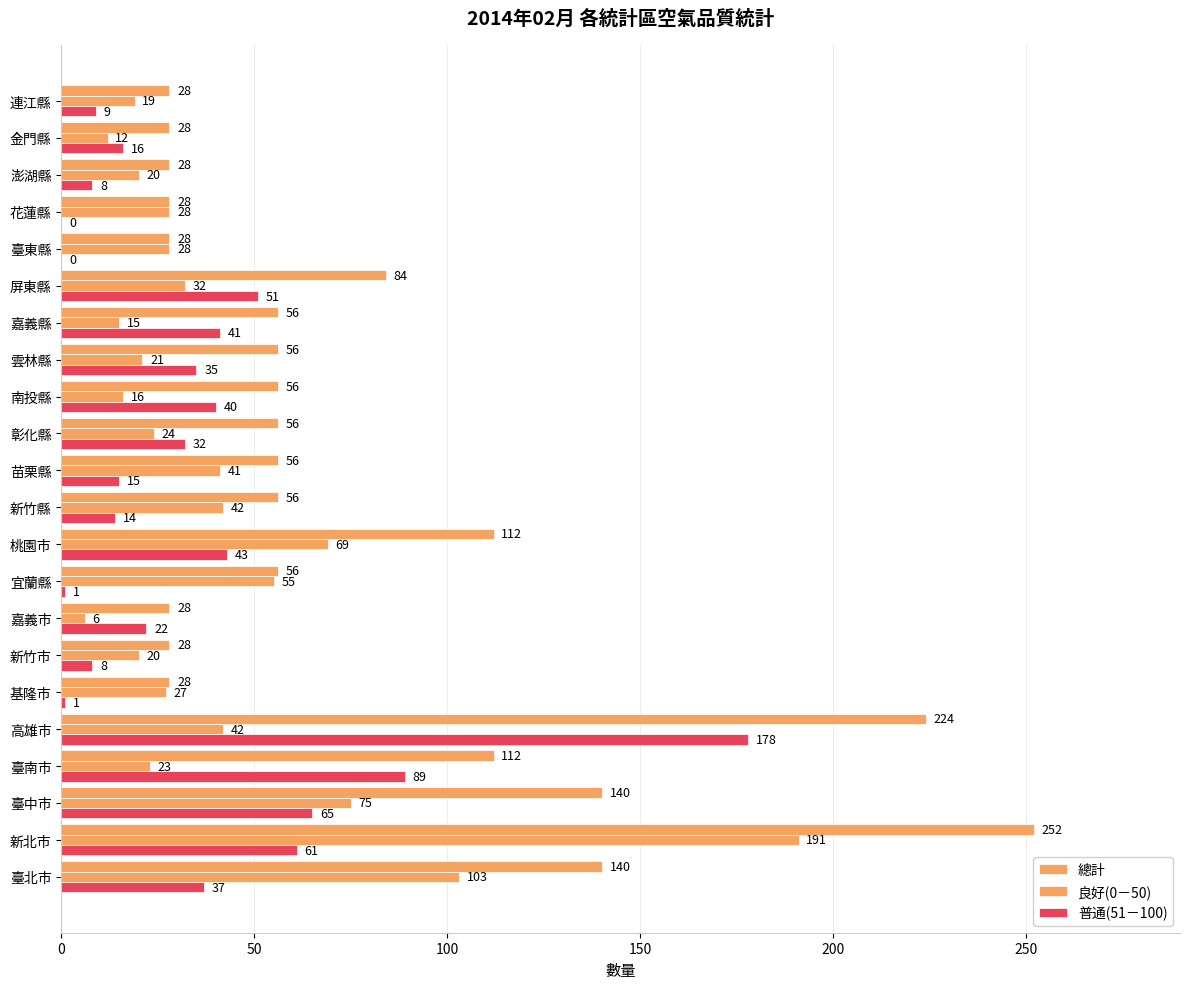

How many categories are shown in the chart?

22